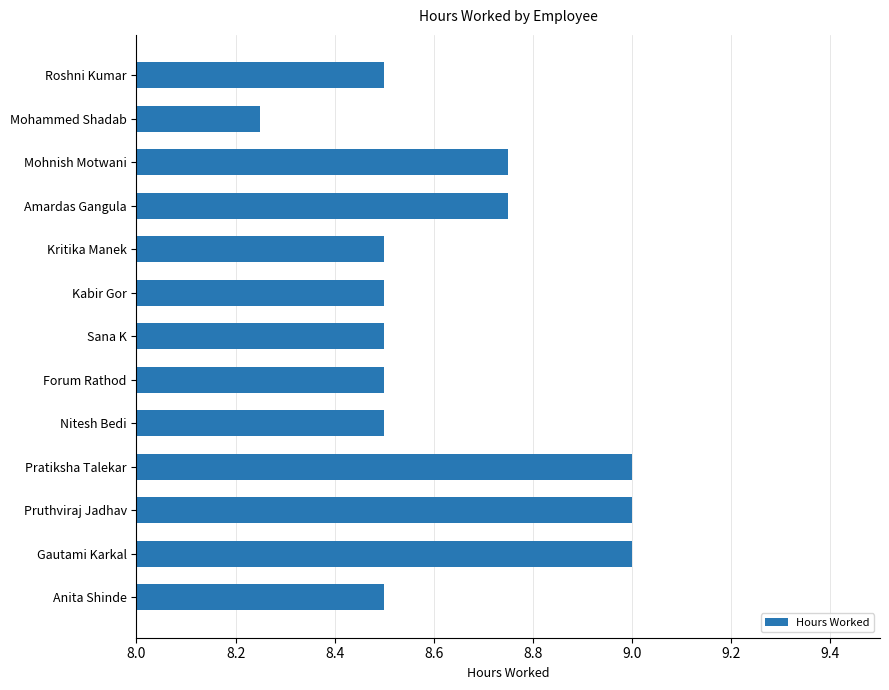

What is the value of the 9th bar from the top?

8.5